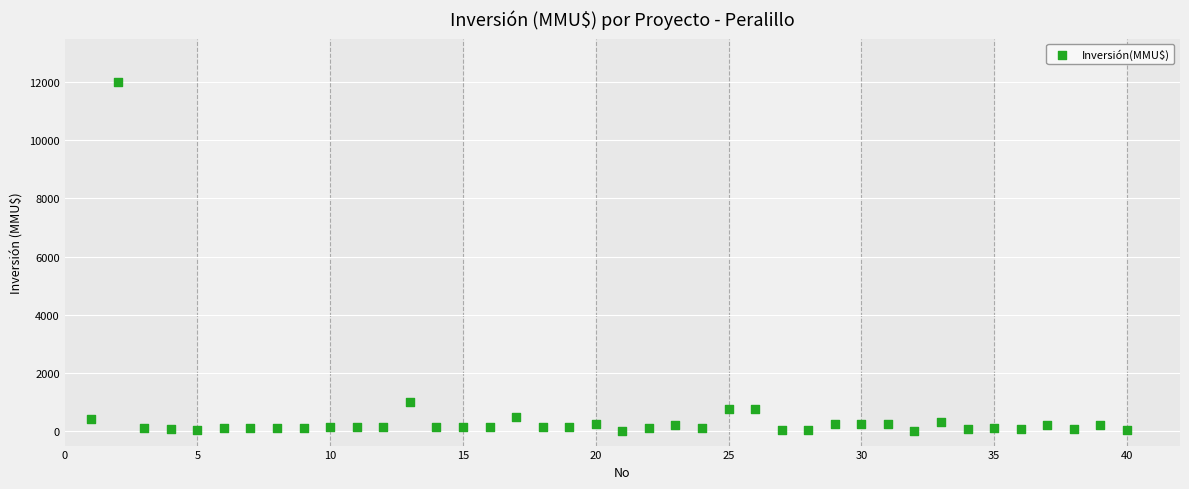

What Y value in the scatter plot is closest to 6005?

1000